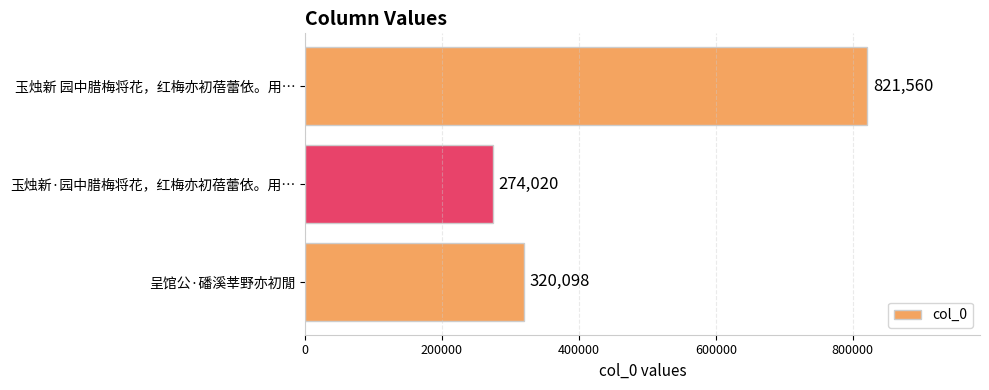

What is the sum of all values?

1415678